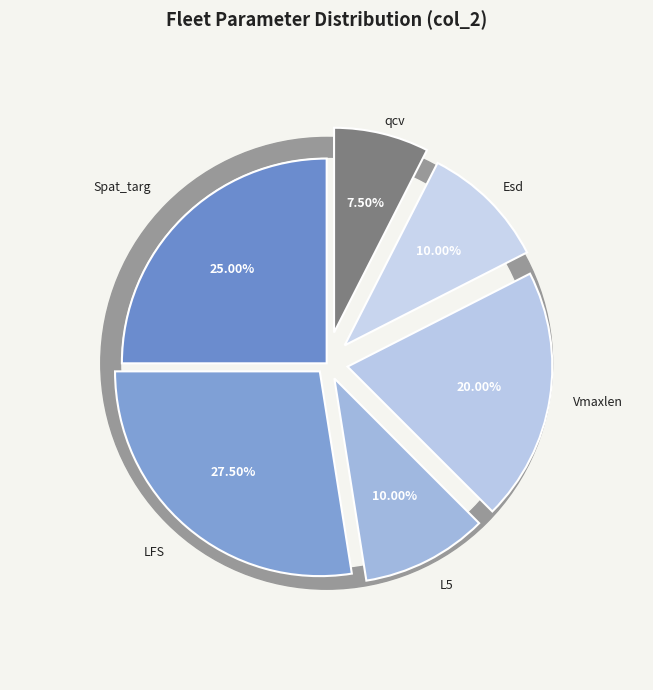

Between qcv and LFS, which is larger?

LFS